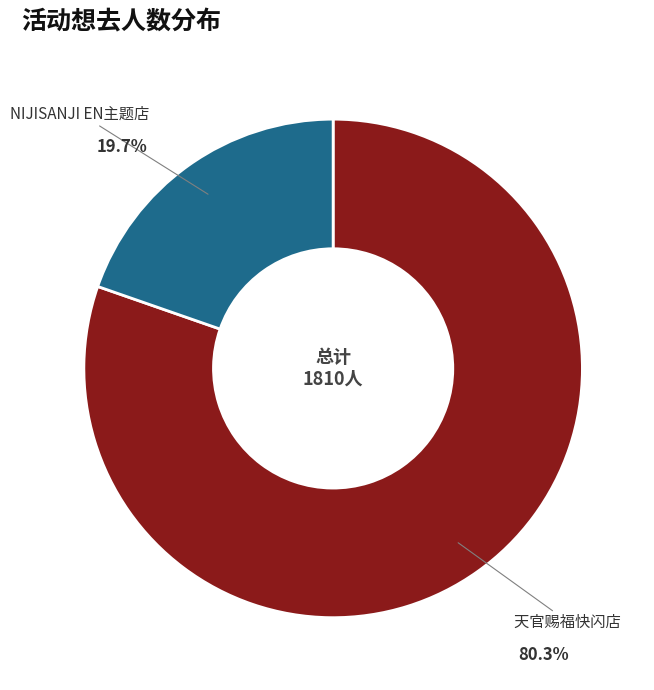

How many slices are in this pie chart?

2